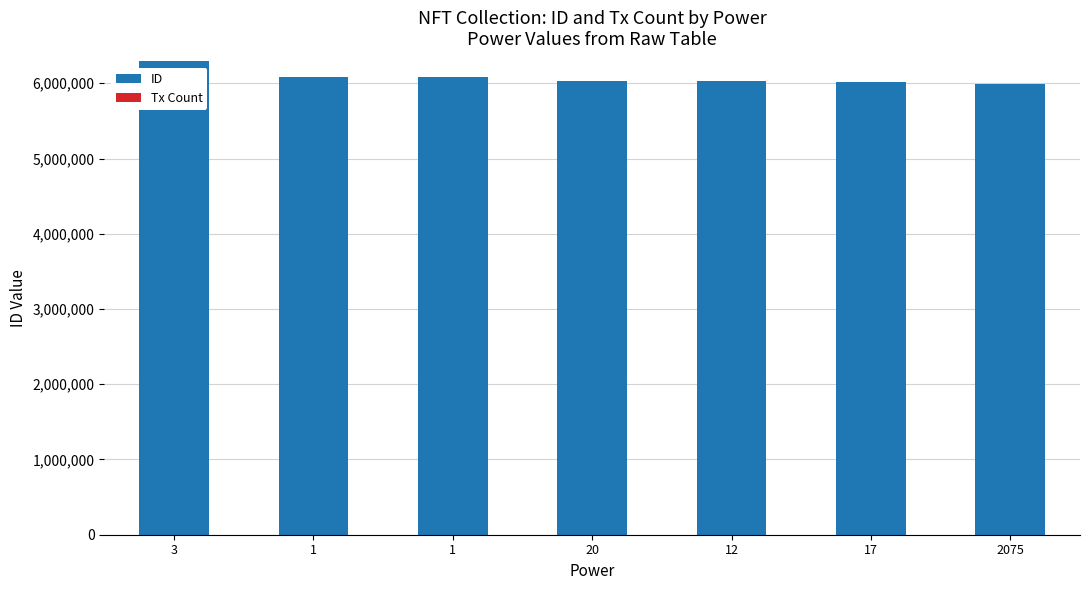

What is the value of the ID bar at the 1st from the left?

6290128